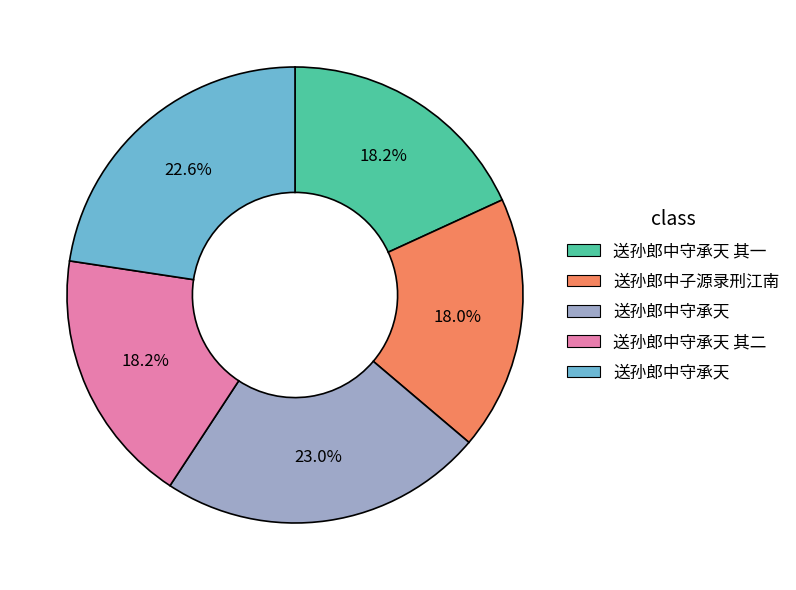

Is there a majority slice in this chart?

No